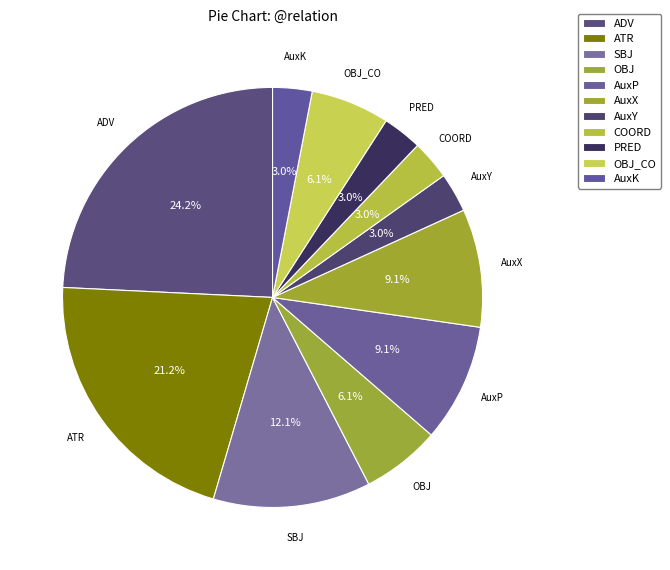

Does AuxK account for over 50% of the chart?

No